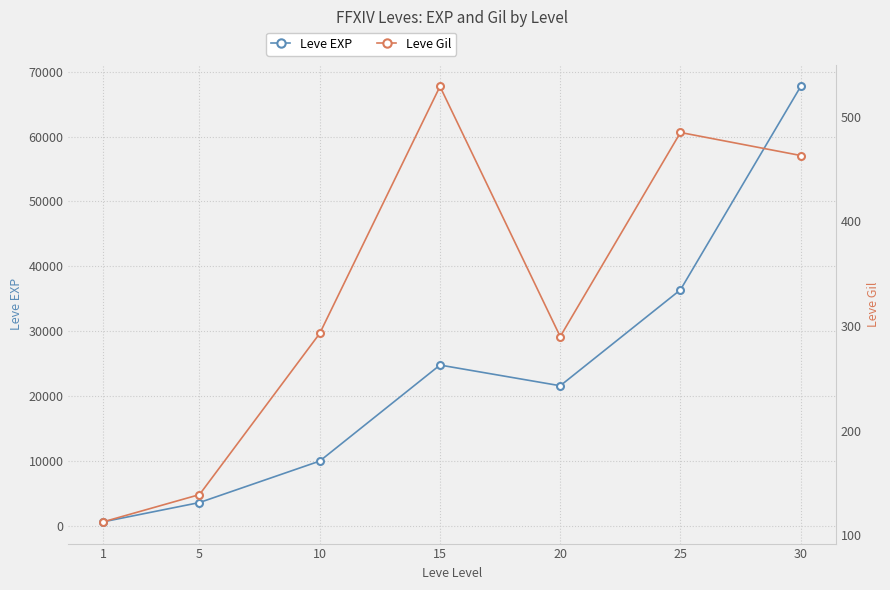

Reading left to right, extract all data points from this chart.

Leve EXP: 630	3600	9990	24790	21600	36390	67730
Leve Gil: 113	139	293	529	290	485	463